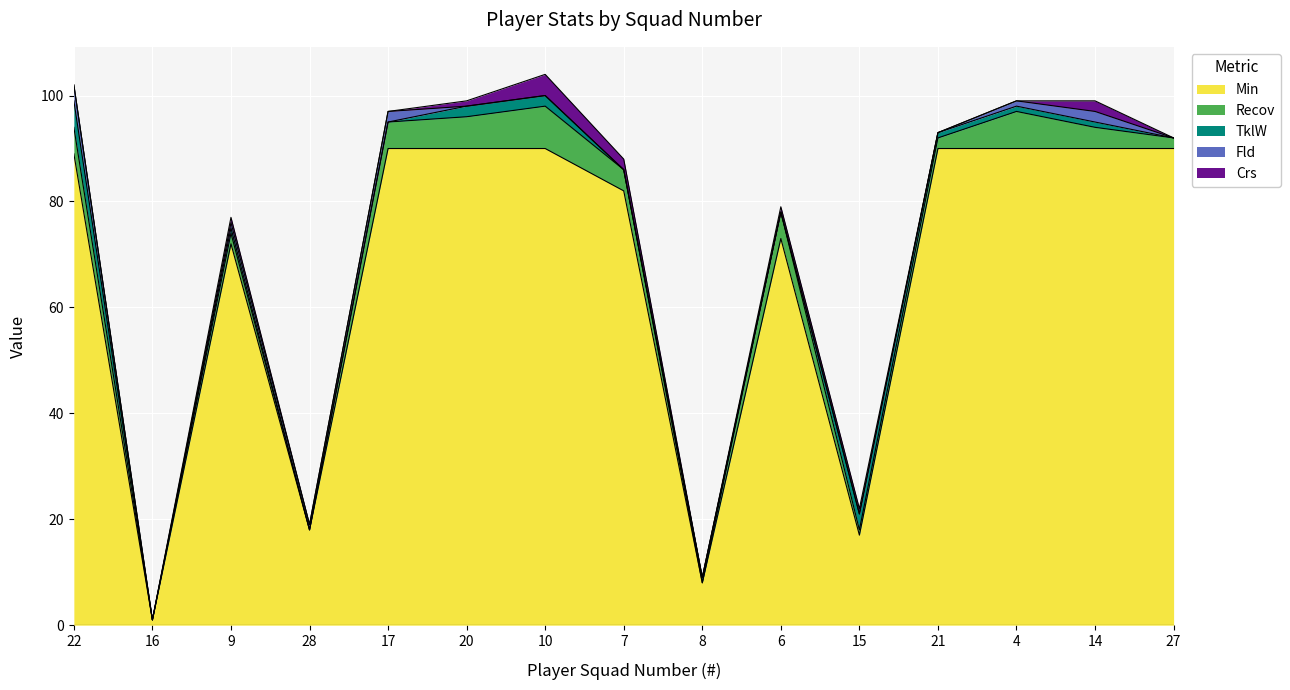

Is it true that Recov equals 4 at 10?

False